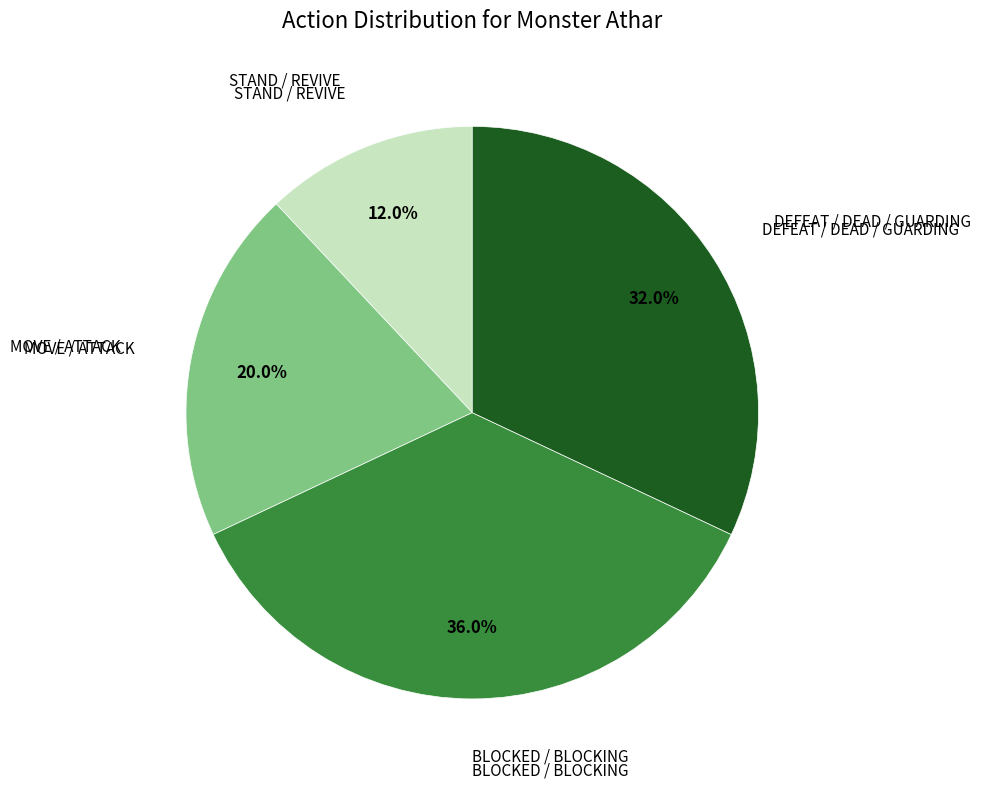

Is there a majority slice in this chart?

No